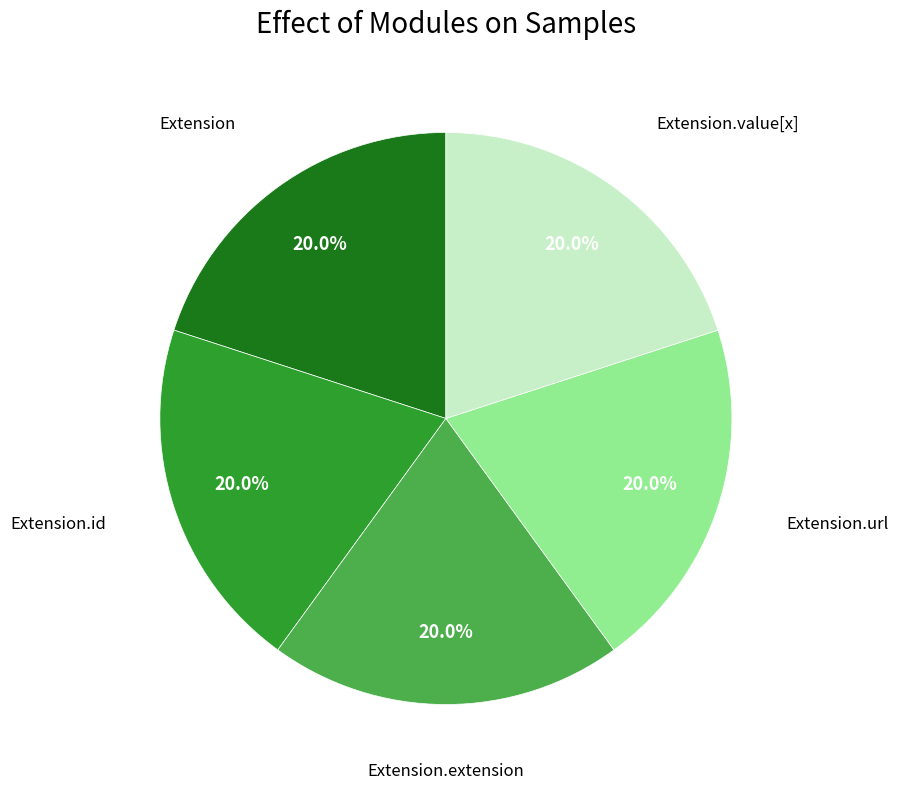

How many segments does this pie chart have?

5